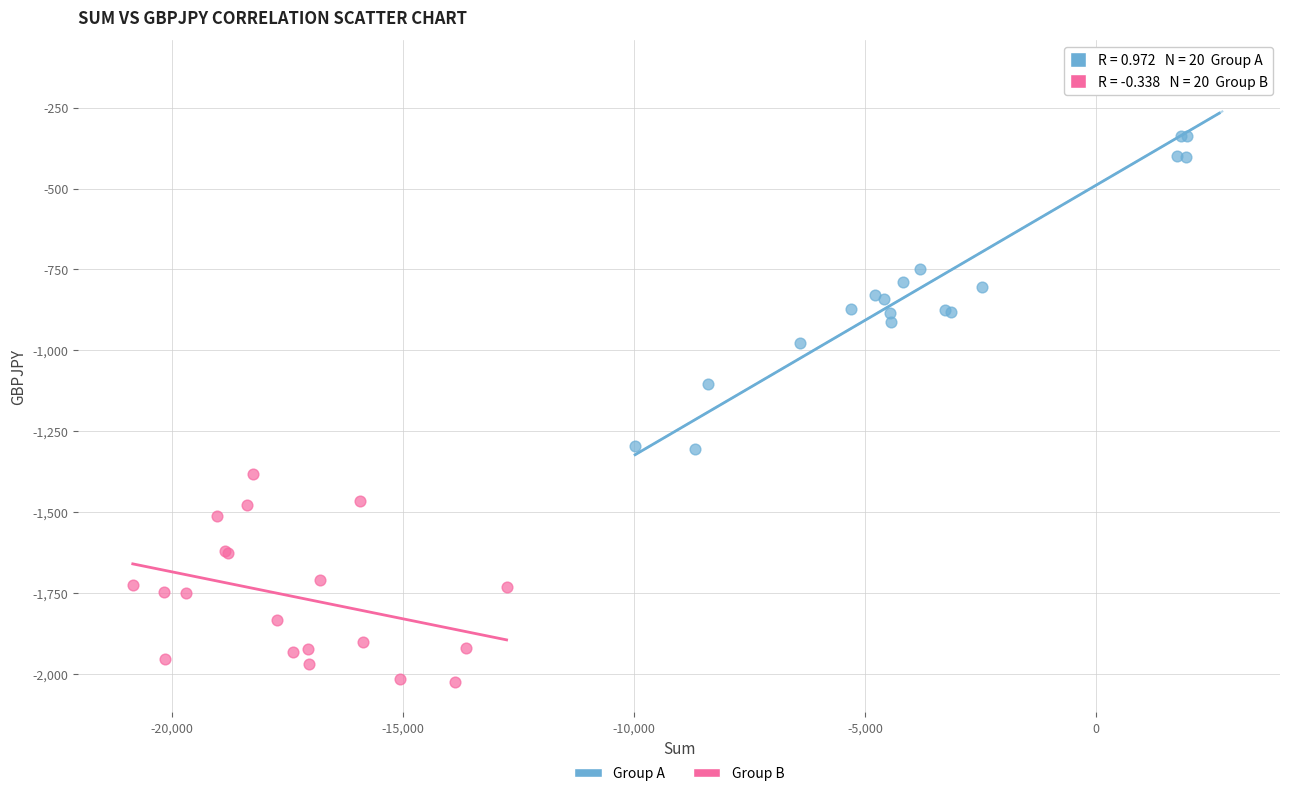

Which series has the largest Y range (max minus min)?

Group A